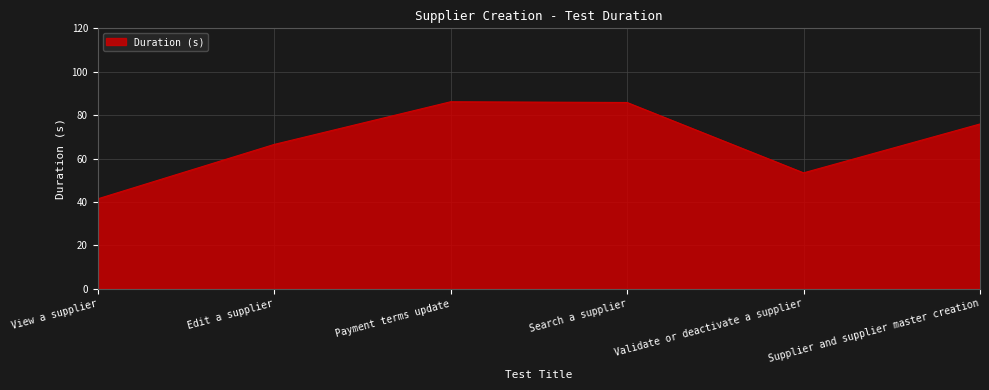

The chart shows a value of 88.5 at Edit a supplier. True or false?

False